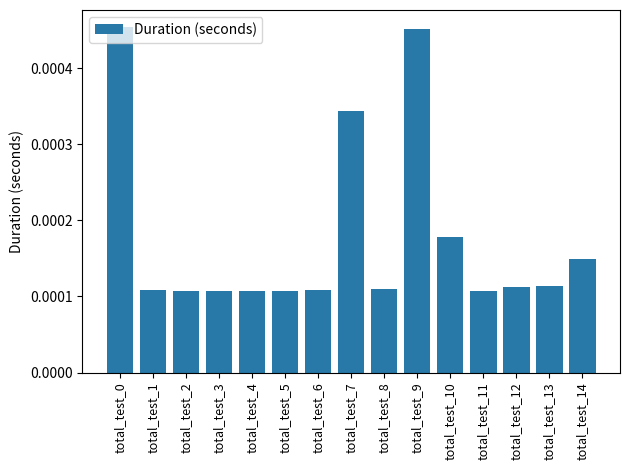

Count the values in the range 0 to 1.

15